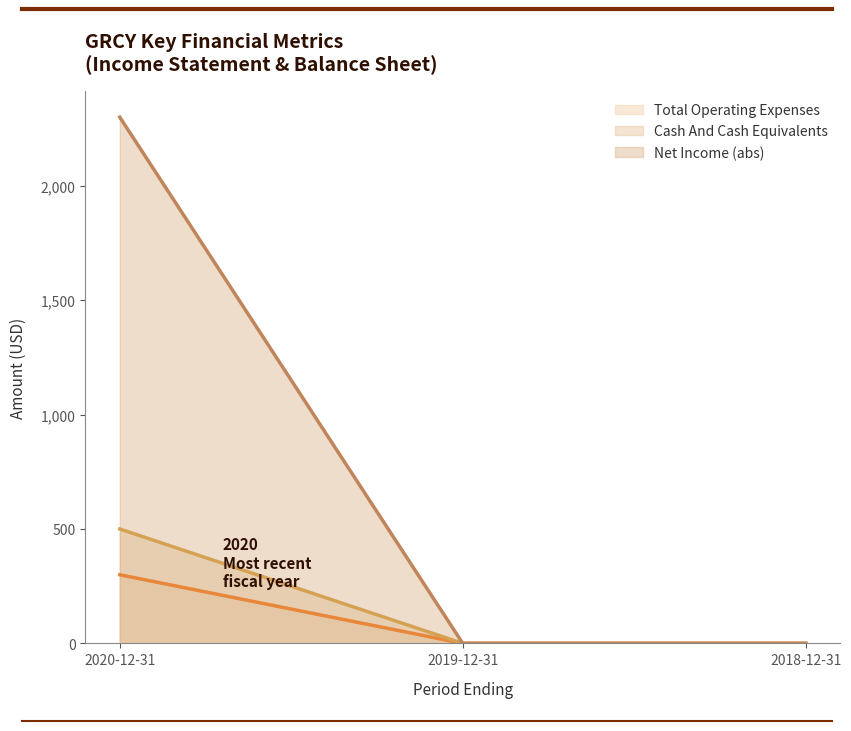

At which category does the chart reach its peak across all series?

2020-12-31